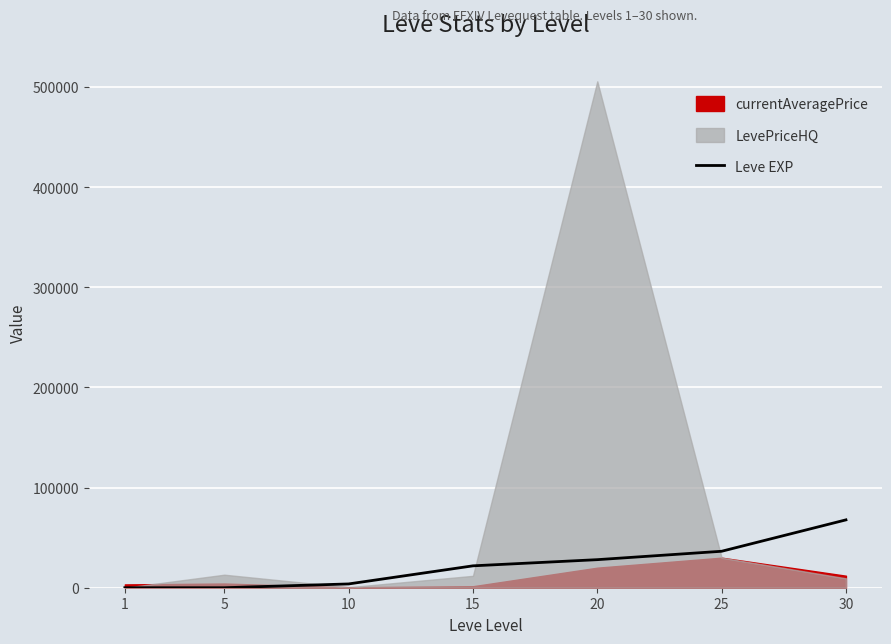

Which category has the lowest value across all series?

1